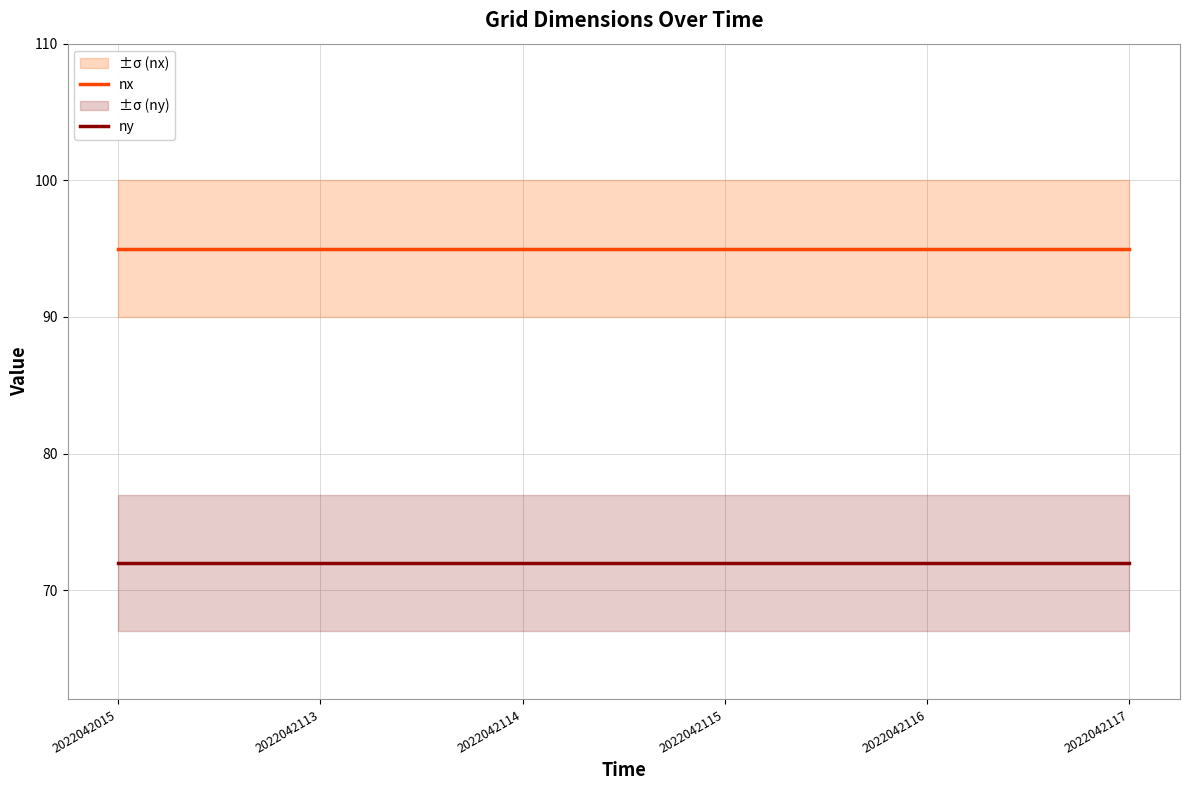

Reading left to right, list all the values displayed in this chart.

nx: 2022042015=95	2022042113=95	2022042114=95	2022042115=95	2022042116=95	2022042117=95
ny: 2022042015=72	2022042113=72	2022042114=72	2022042115=72	2022042116=72	2022042117=72